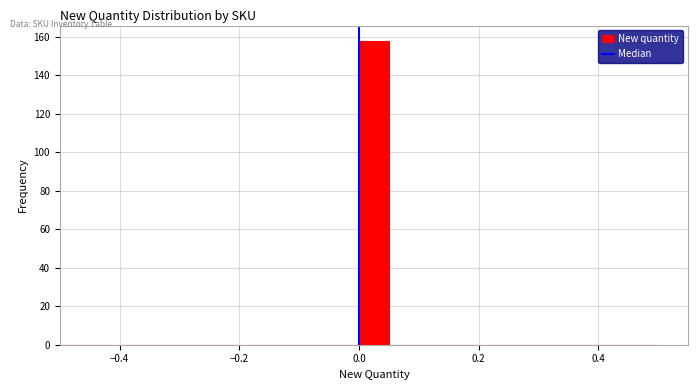

Read against the x-axis, roughly where is the centre of the tallest bar?

0.02